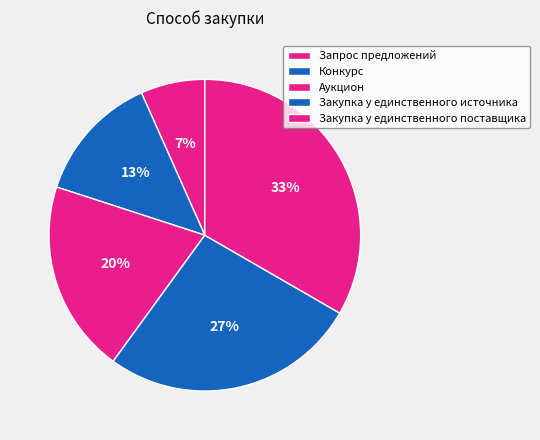

Which category has the smallest portion of the pie?

Запрос предложений